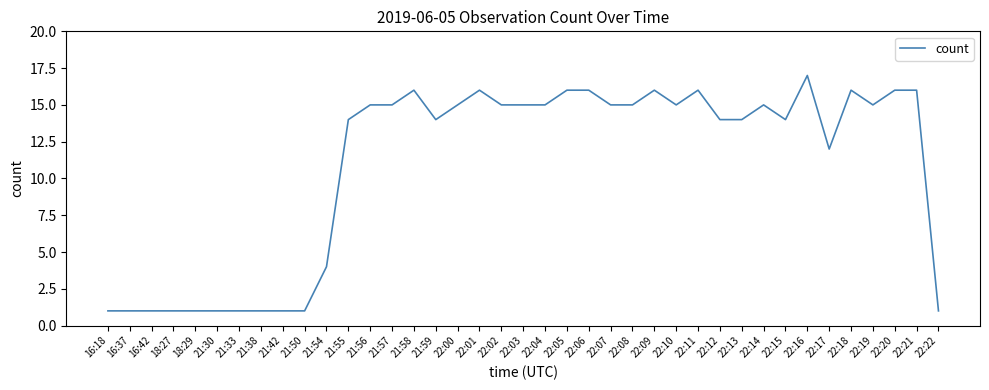

What is the difference between the maximum and minimum values?

16